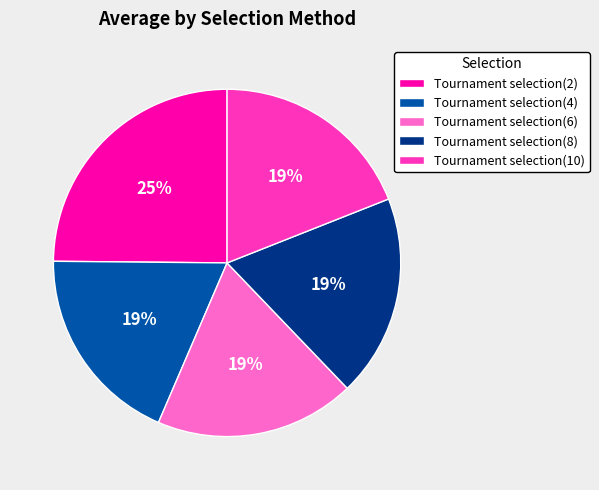

Is the sum of Tournament selection(8) and Tournament selection(6) greater than half?

No